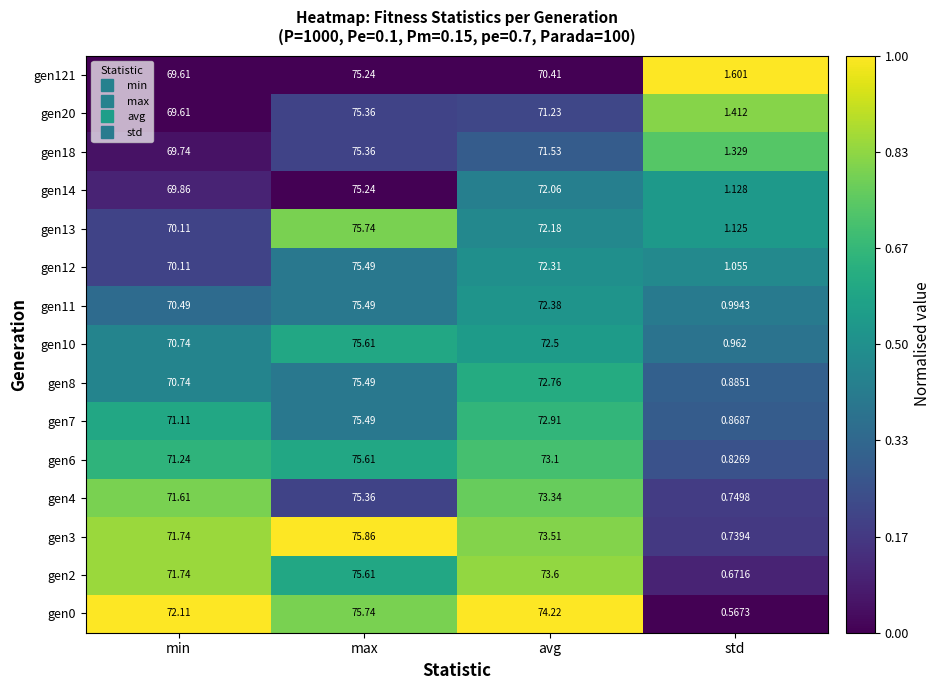

Rank the categories by gen12 value from highest to lowest.

max, avg, min, std